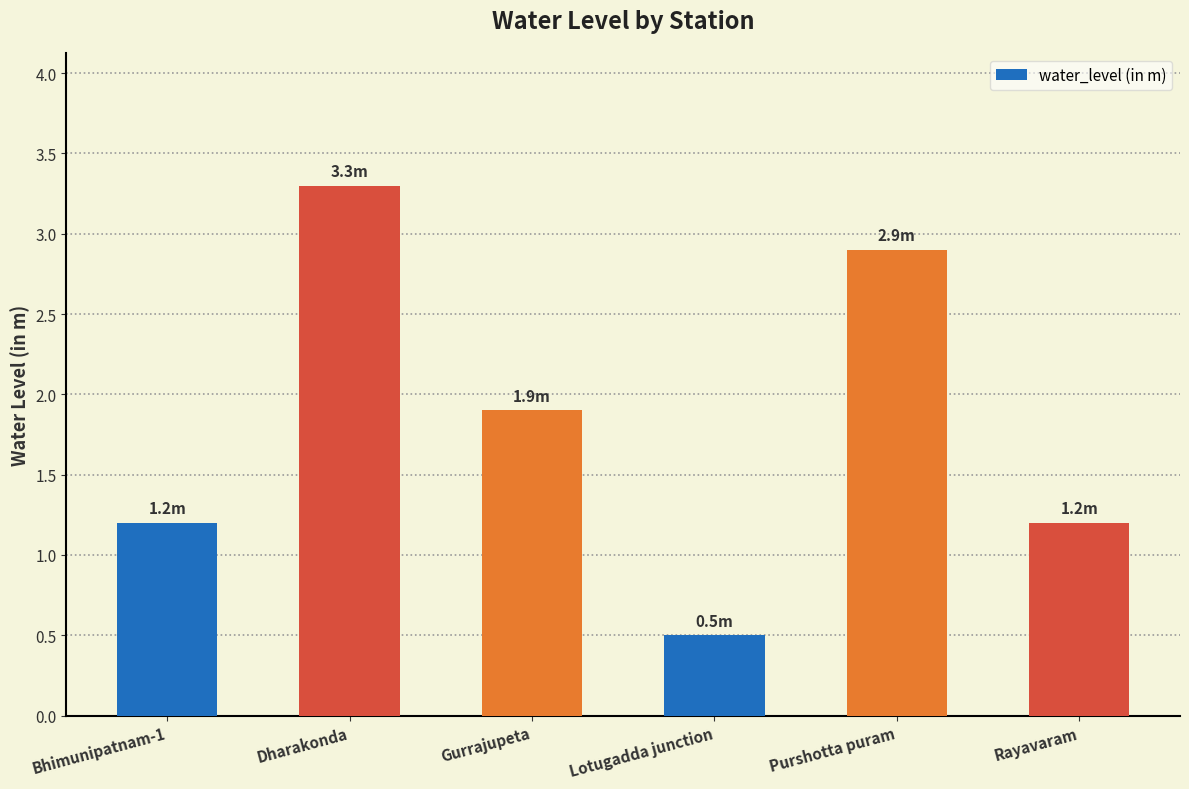

What is the value of the 6th bar from the left?

1.2